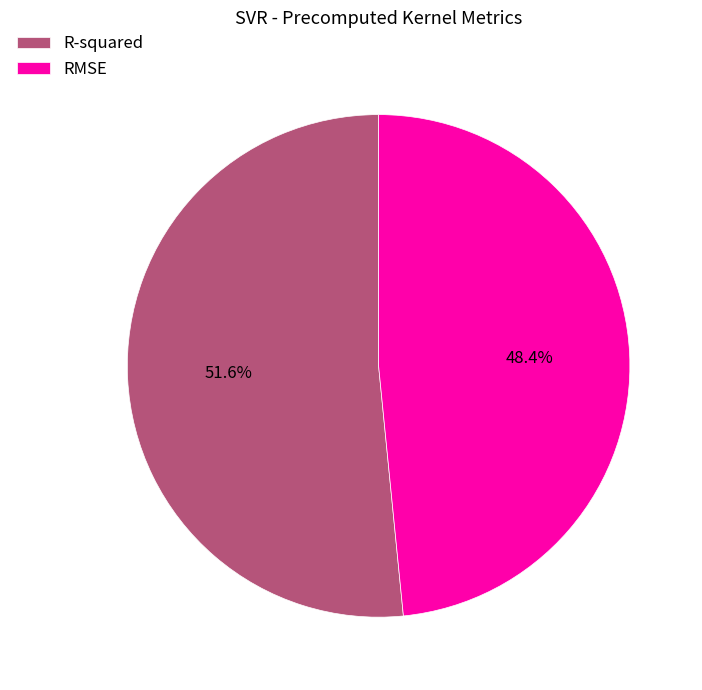

Combined, do R-squared and RMSE account for over 50%?

Yes